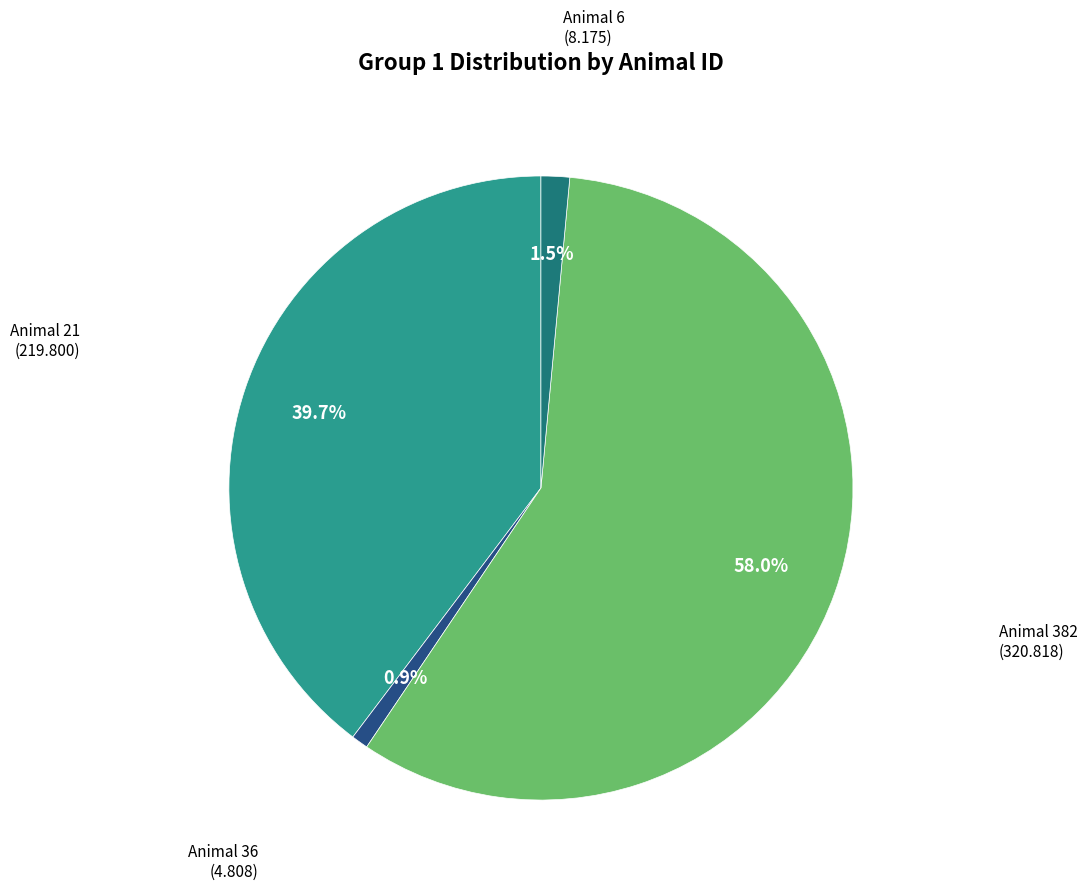

How many slices are in this pie chart?

4